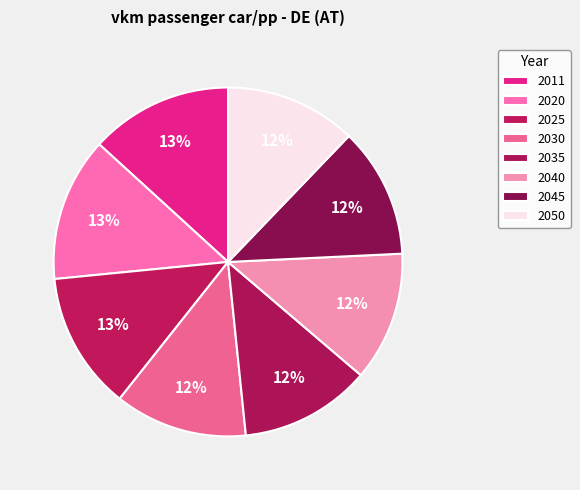

How many segments does this pie chart have?

8